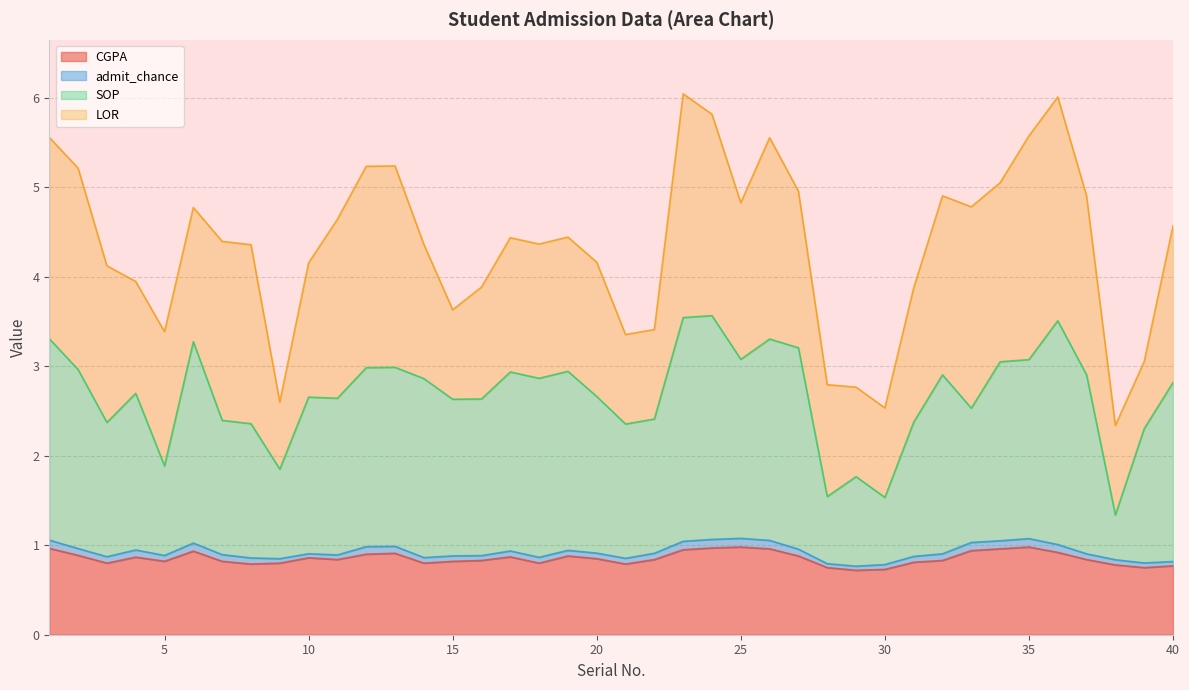

What is the difference between the highest and lowest values at 32?

2.1